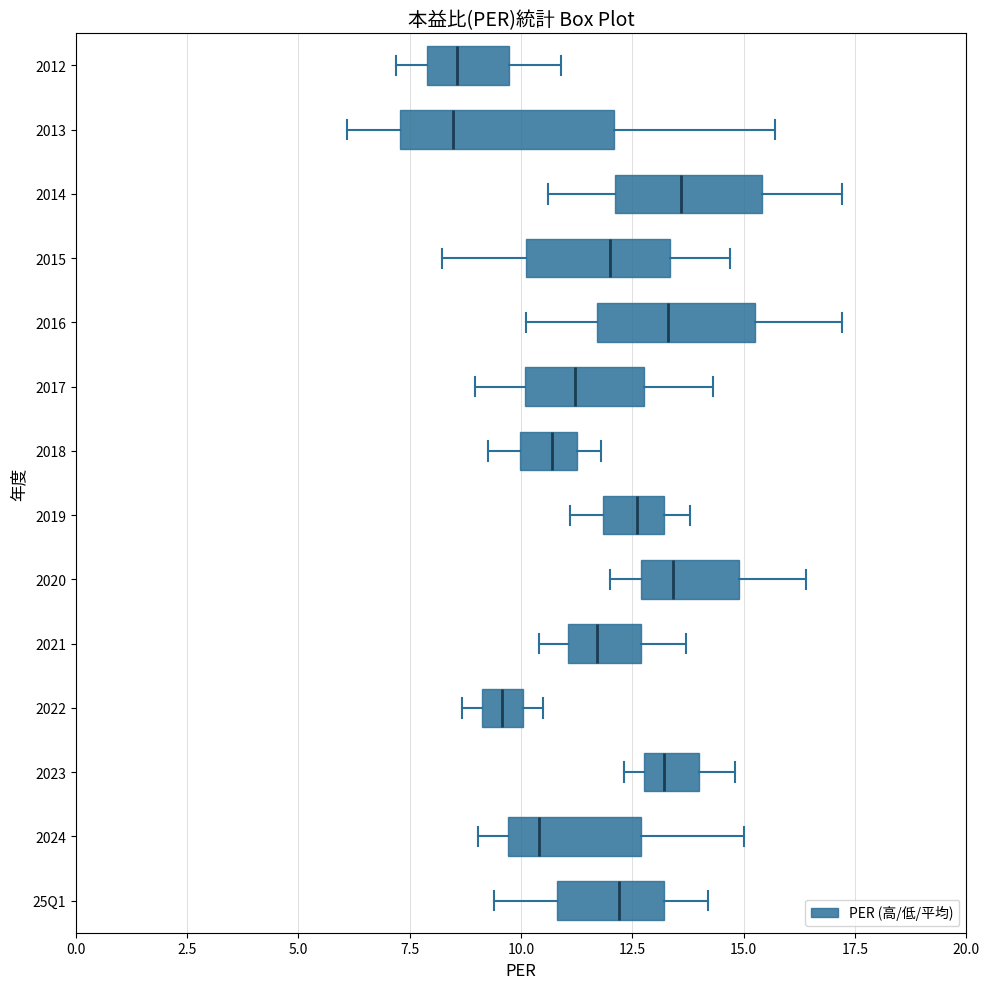

Reading bottom to top, transcribe this box plot: for each box, give where its median line is, the range the box spans, and where its two whiskers end, as read against the x-axis. The values are not printed on the chart, so give them approximately, as read against the axis.

25Q1: median 12.0, box 11.0 to 13.0, whiskers 9.5 to 14.0
2024: median 10.5, box 9.5 to 12.5, whiskers 9.0 to 15.0
2023: median 13.0 (inside the box), box 13.0 to 14.0, whiskers 12.5 to 15.0
2022: median 9.5, box 9.0 to 10.0, whiskers 8.5 to 10.5
2021: median 11.5, box 11.0 to 12.5, whiskers 10.5 to 13.5
2020: median 13.5, box 12.5 to 15.0, whiskers 12.0 to 16.5
2019: median 12.5, box 12.0 to 13.0, whiskers 11.0 to 14.0
2018: median 10.5, box 10.0 to 11.5, whiskers 9.5 to 12.0
2017: median 11.0, box 10.0 to 13.0, whiskers 9.0 to 14.5
2016: median 13.5, box 11.5 to 15.5, whiskers 10.0 to 17.0
2015: median 12.0, box 10.0 to 13.5, whiskers 8.0 to 14.5
2014: median 13.5, box 12.0 to 15.5, whiskers 10.5 to 17.0
2013: median 8.5, box 7.5 to 12.0, whiskers 6.0 to 15.5
2012: median 8.5, box 8.0 to 9.5, whiskers 7.0 to 11.0